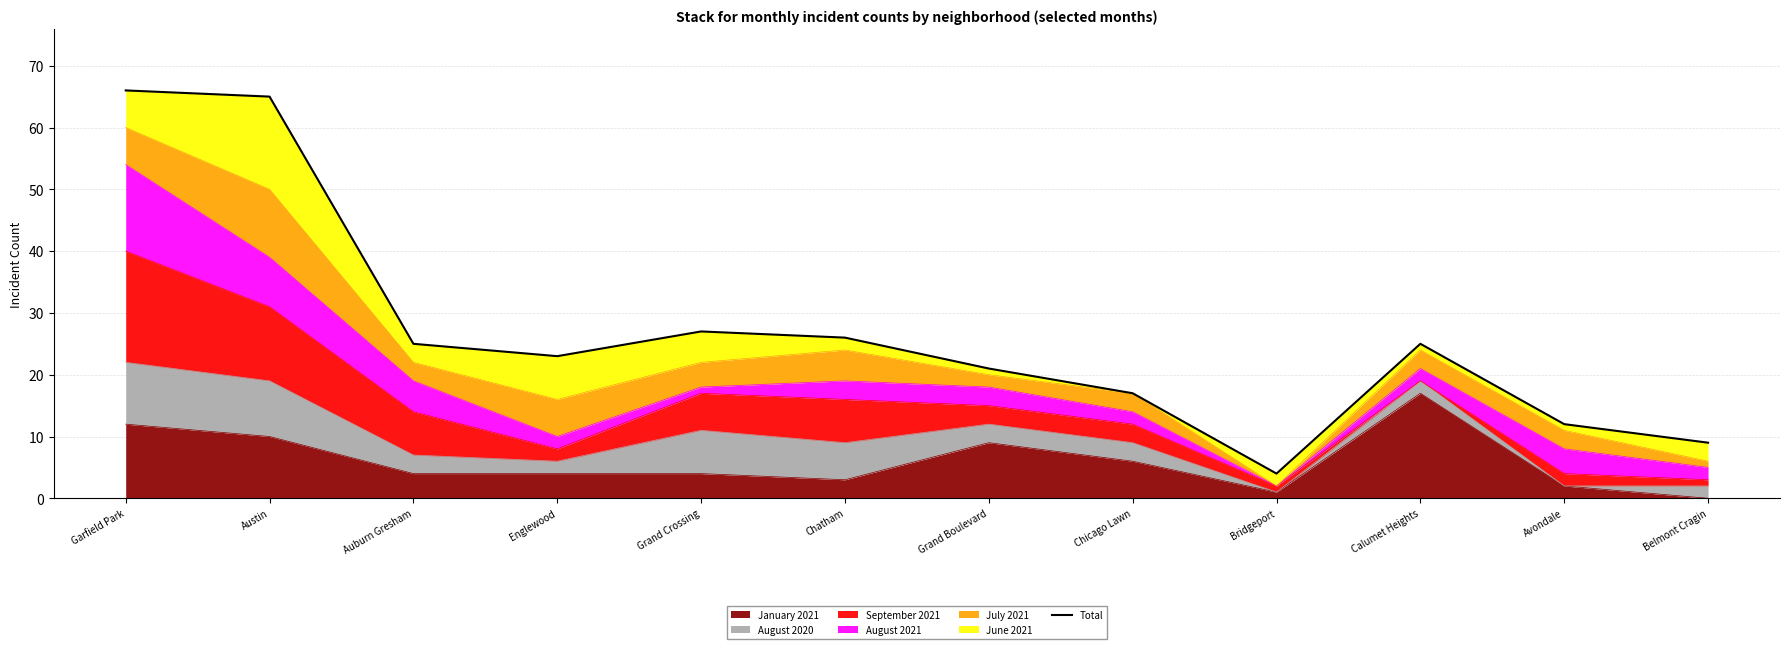

What position from the right is Grand Boulevard?

6